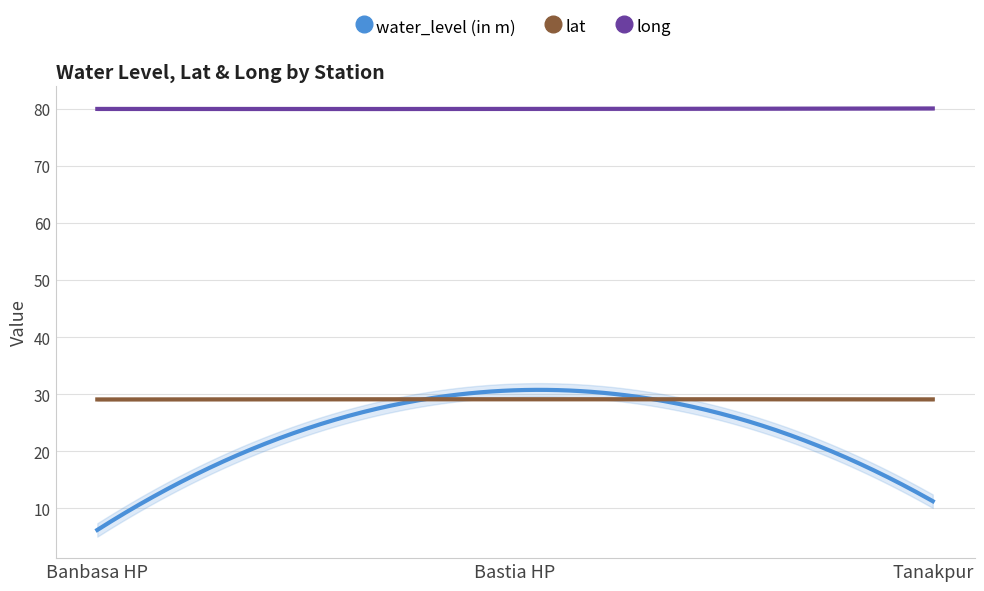

Which series has the largest range (max minus min)?

water_level (in m)